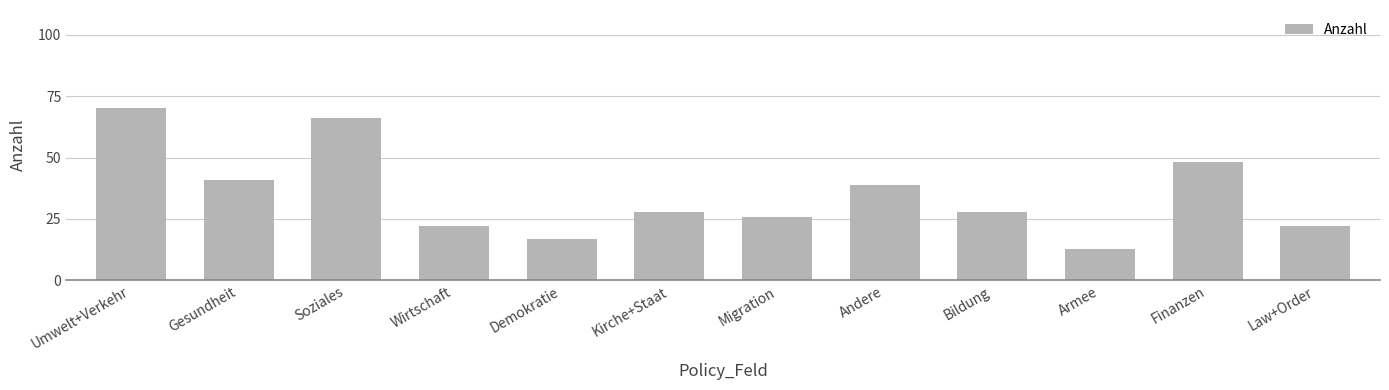

Which category has the highest value across all series?

Umwelt+Verkehr